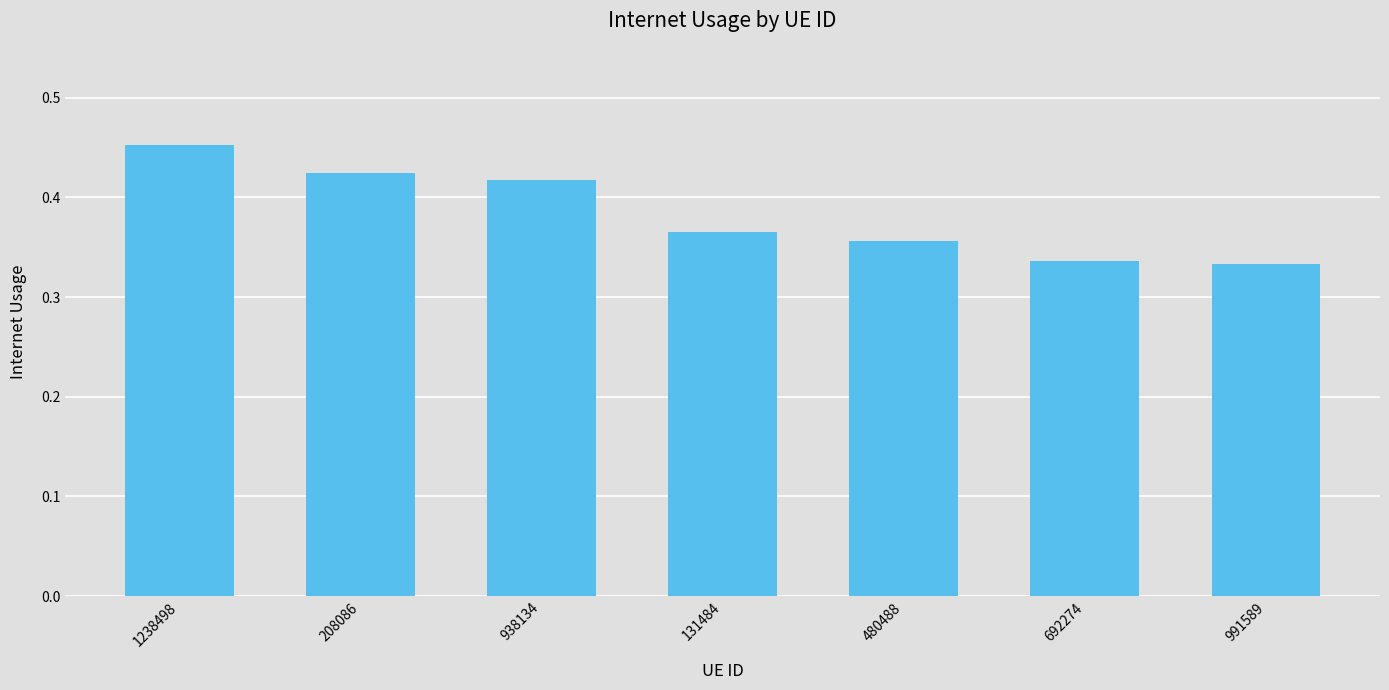

Which category has the highest value across all series?

1238498